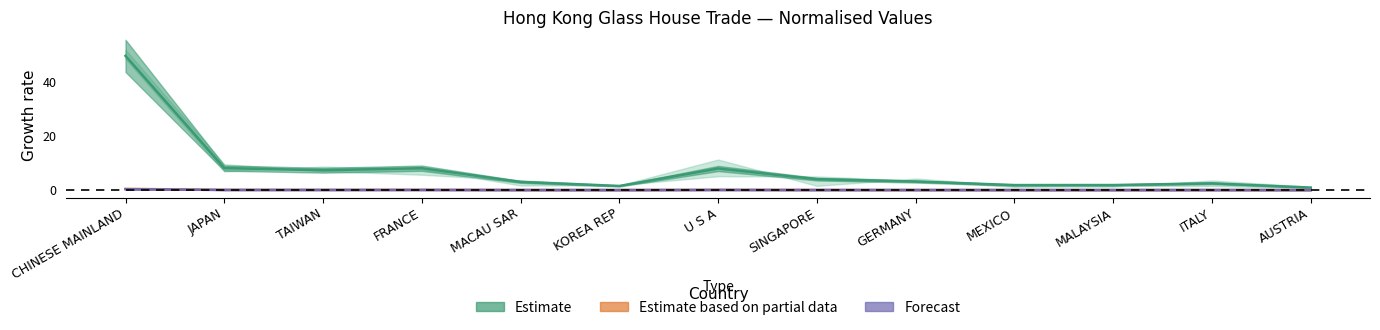

List the labels in order of Forecast value, smallest first.

AUSTRIA, KOREA REP, MEXICO, MALAYSIA, ITALY, MACAU SAR, GERMANY, SINGAPORE, TAIWAN, U S A, FRANCE, JAPAN, CHINESE MAINLAND